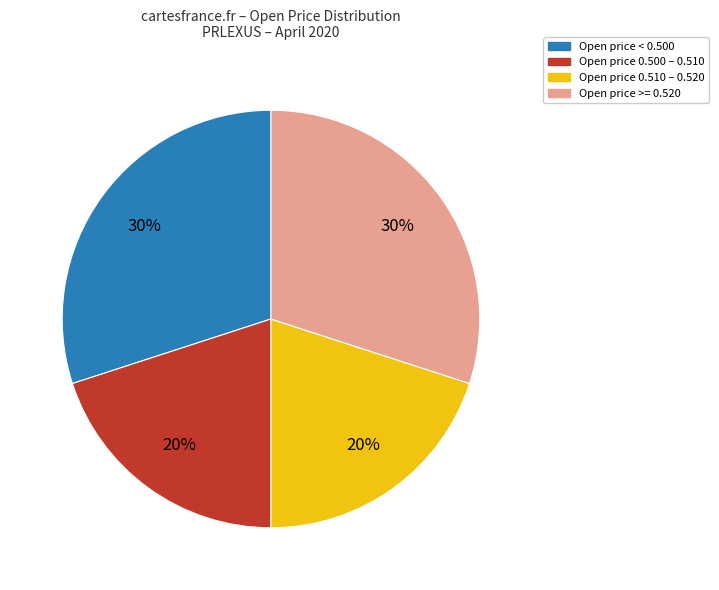

To the nearest percent, what is the difference between the largest and smallest slice percentages?

10%